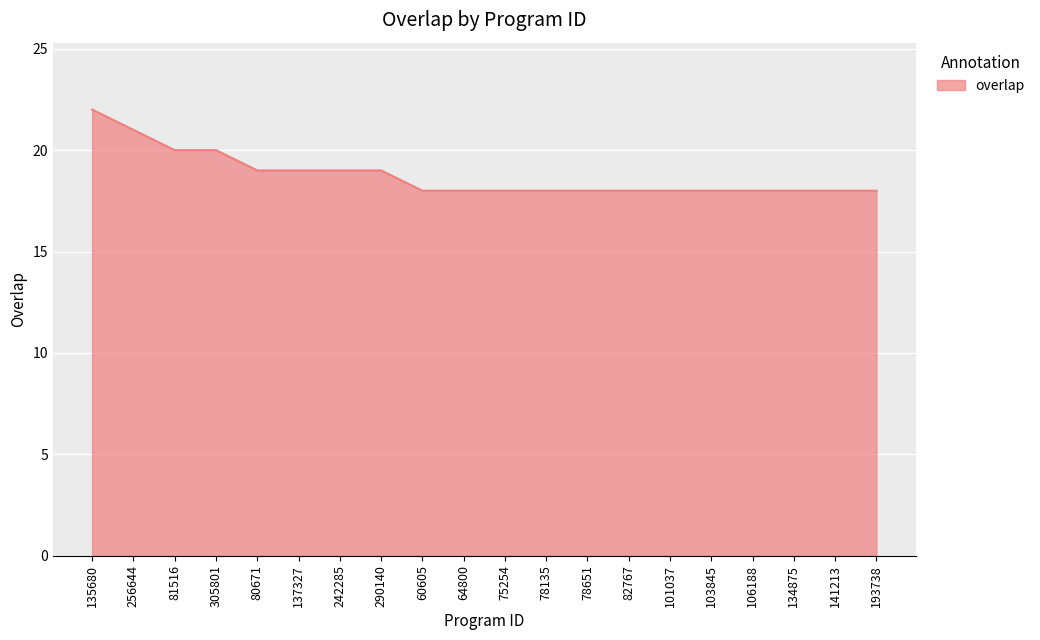

What is the approximate value at 78135?

18